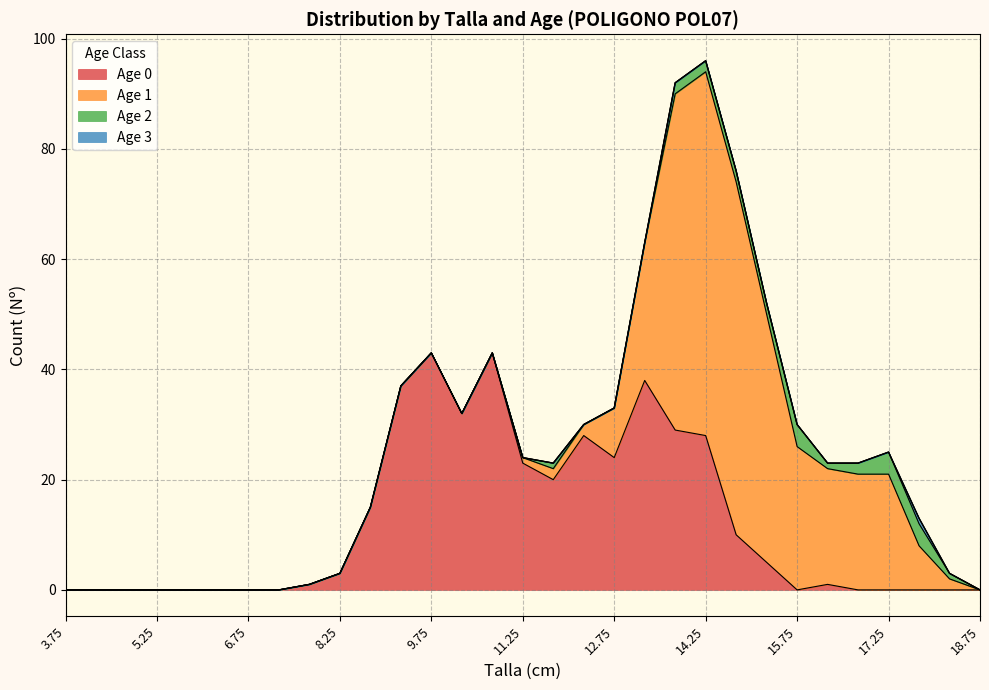

Which has a higher value, 17.25 or 16.75?

17.25